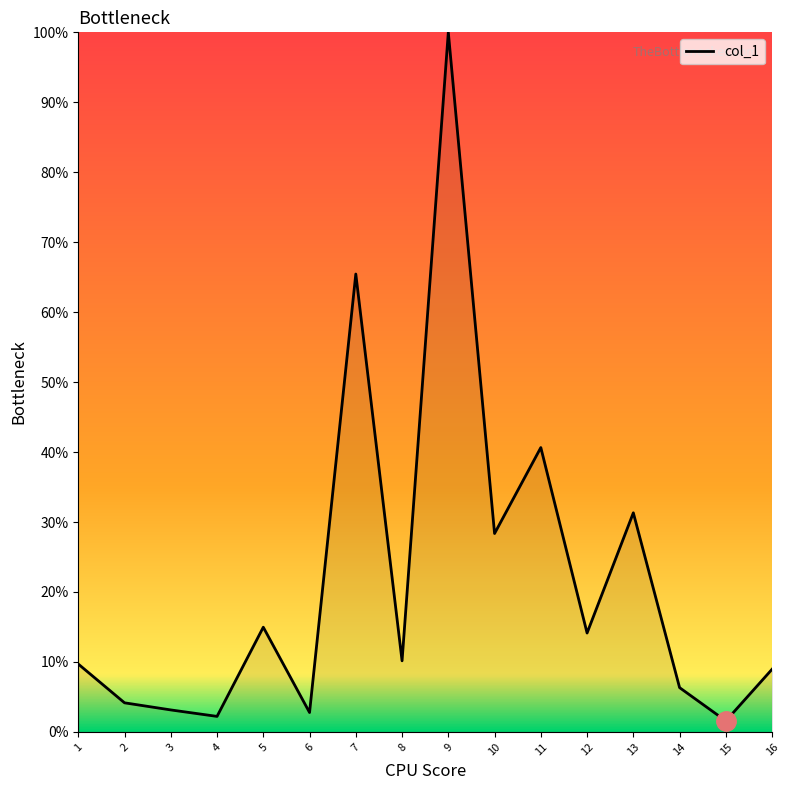

What is the change in value from 14 to 16?

+2.6